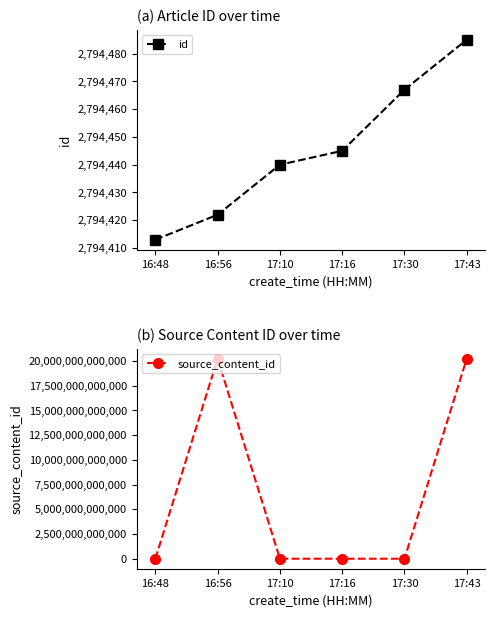

What is the difference between the maximum and minimum values in the id series?

72